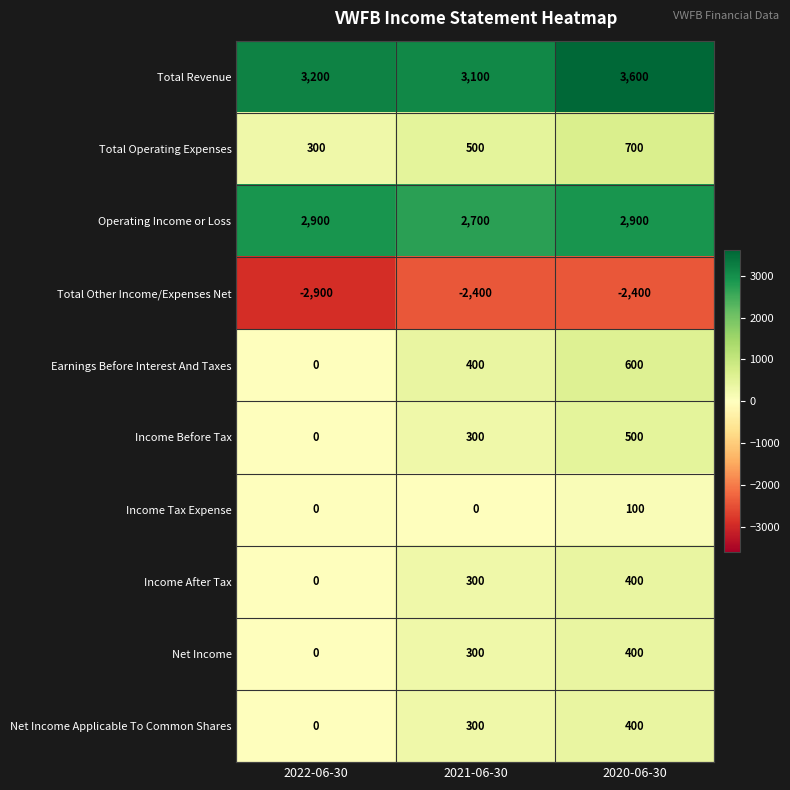

True or false: Income Before Tax has a value of -214 at 2022-06-30.

False